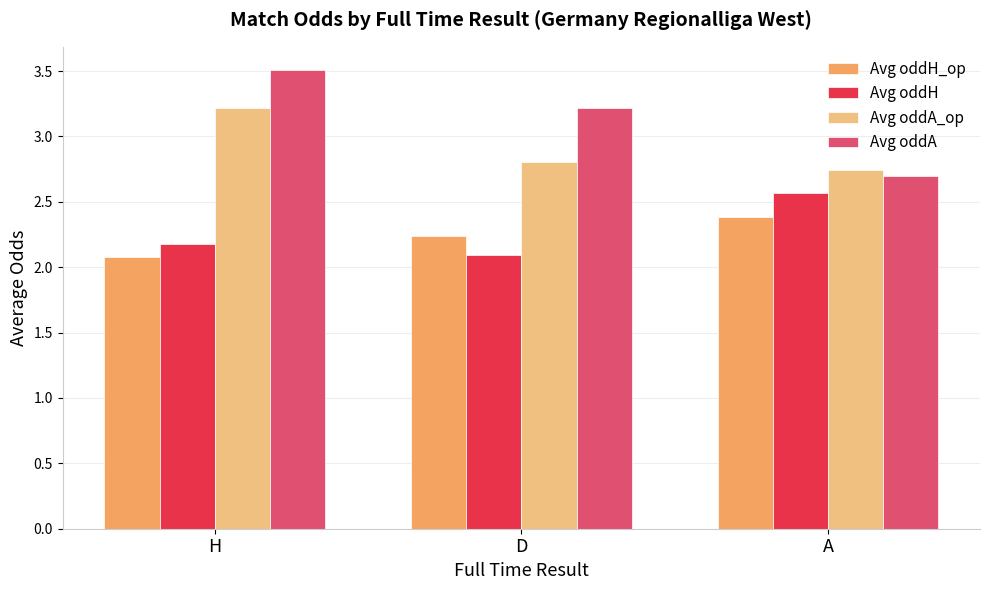

How many groups of bars are there?

3